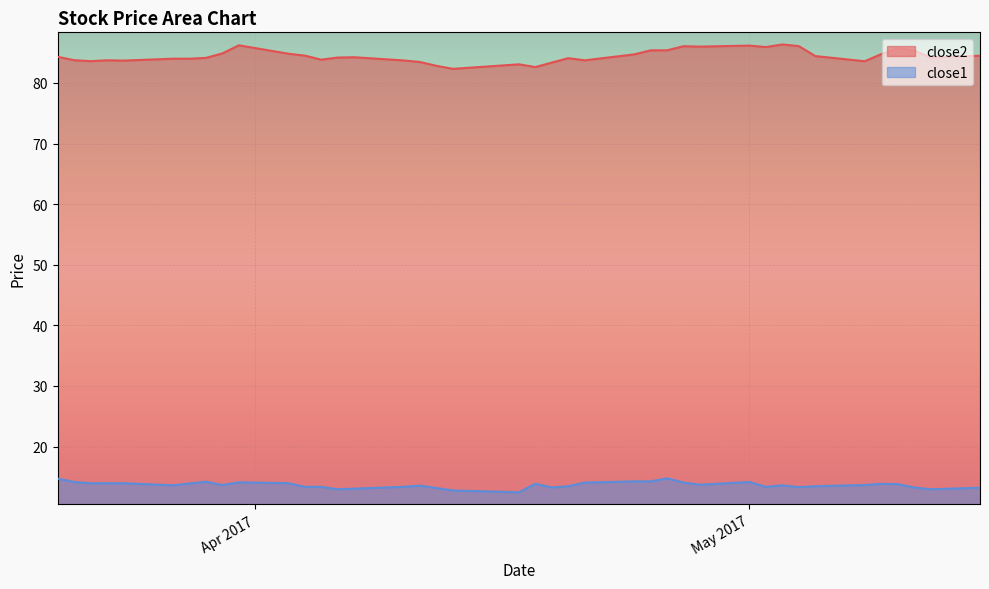

Count the number of categories in the chart.

40